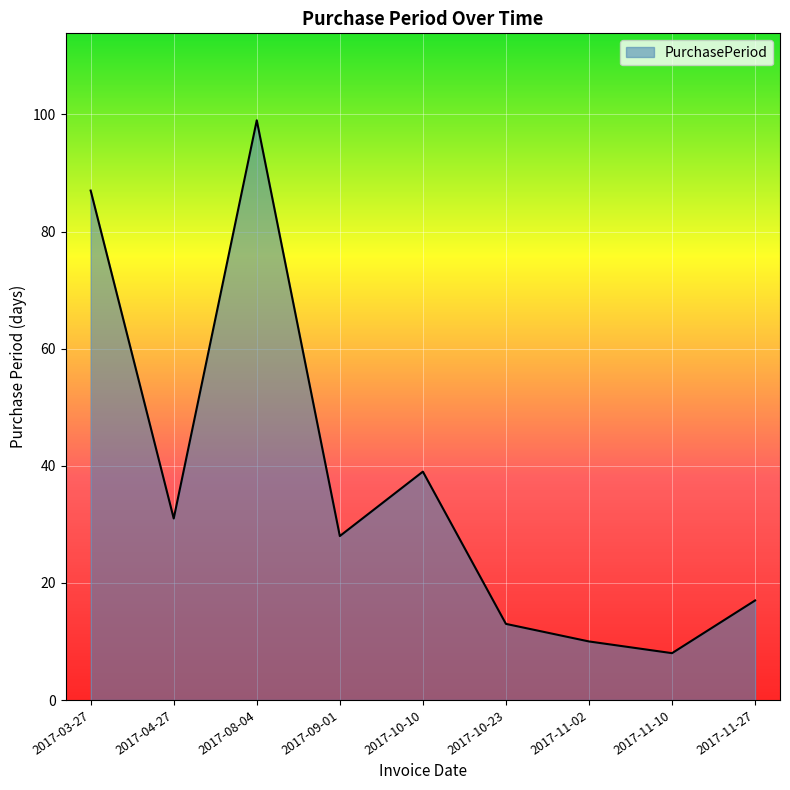

Where is the first local maximum?

2017-08-04